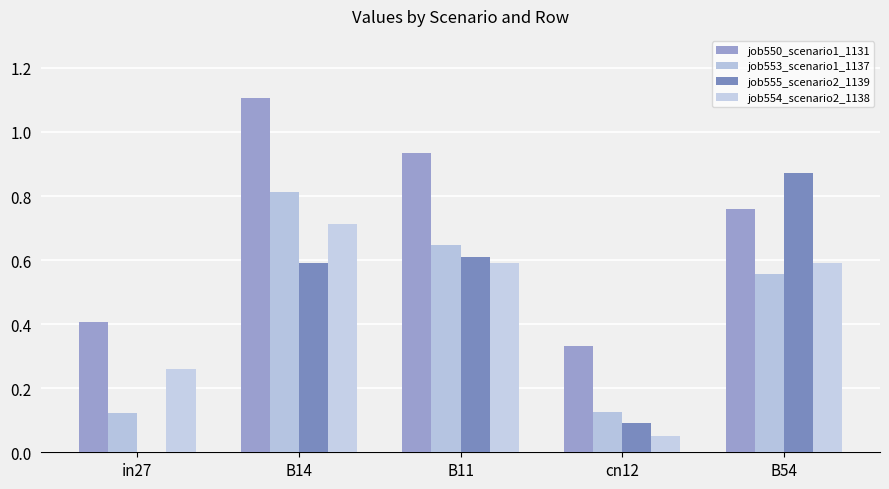

List the series in order of their peak value, highest first.

job550_scenario1_1131, job555_scenario2_1139, job553_scenario1_1137, job554_scenario2_1138